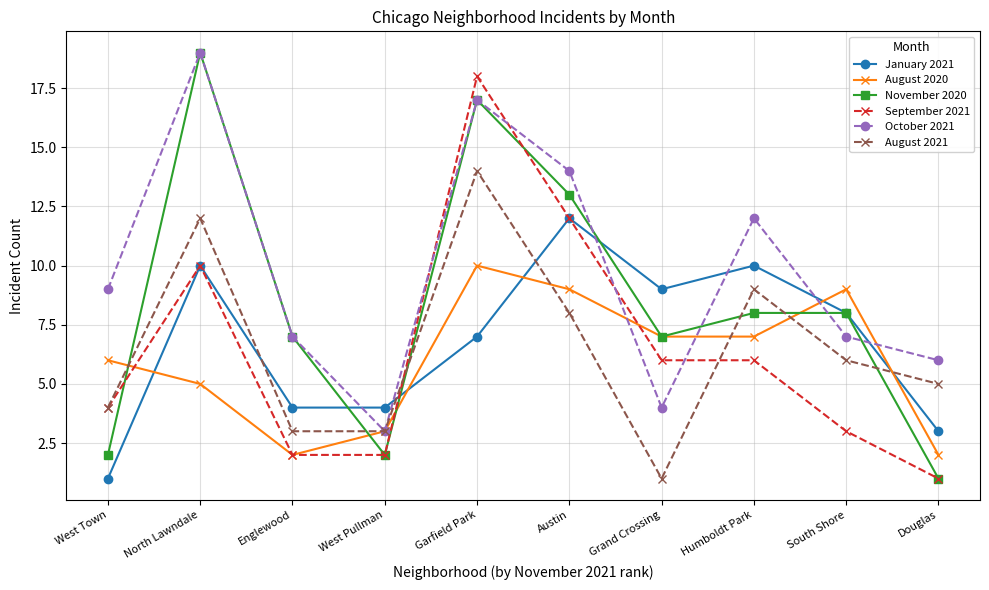

What is the label of the 8th point from the left?

Humboldt Park